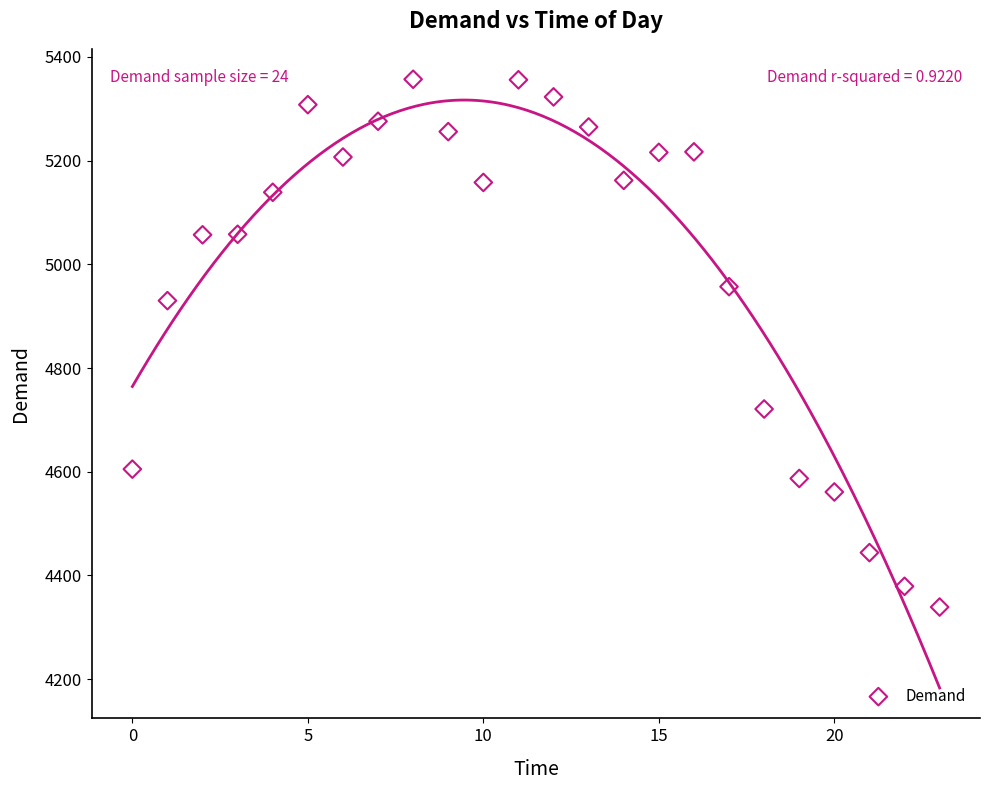

What is the range of Y values (max minus min)?

1018